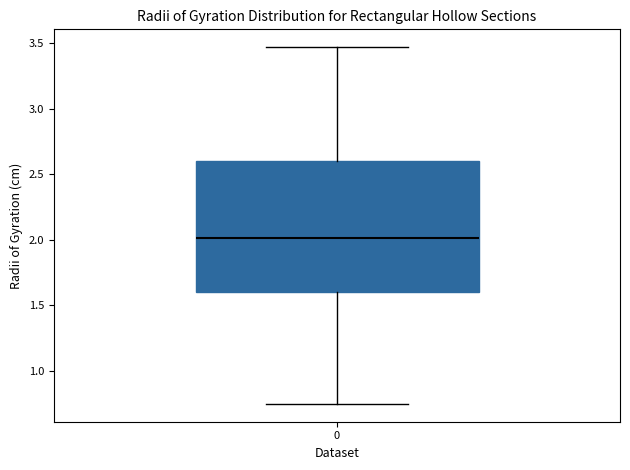

Read this box plot against the y-axis: the position of the median line, the range covered by the box, and the ends of both whiskers. The values are not printed on the chart, so give them approximately, as read against the axis.

median 2.00, box 1.60 to 2.60, whiskers 0.75 to 3.45